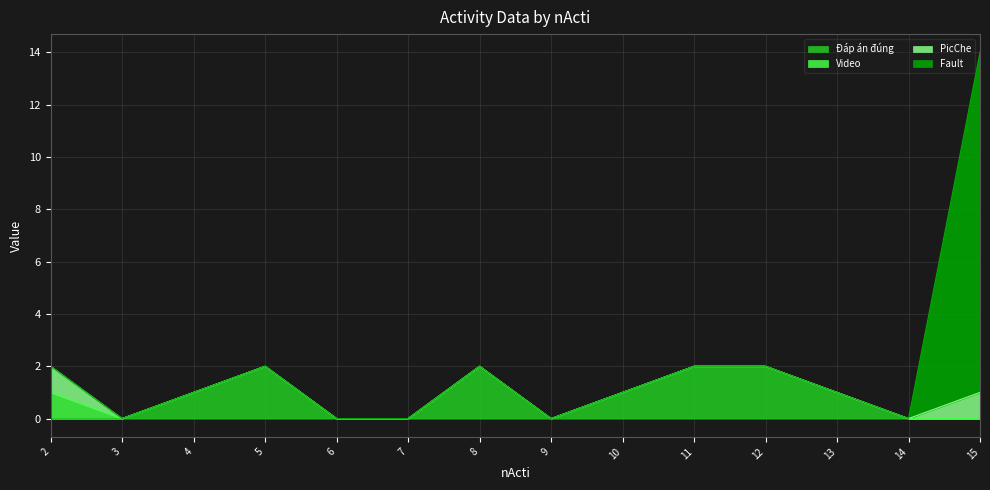

At which category is the sum across all series the highest?

15